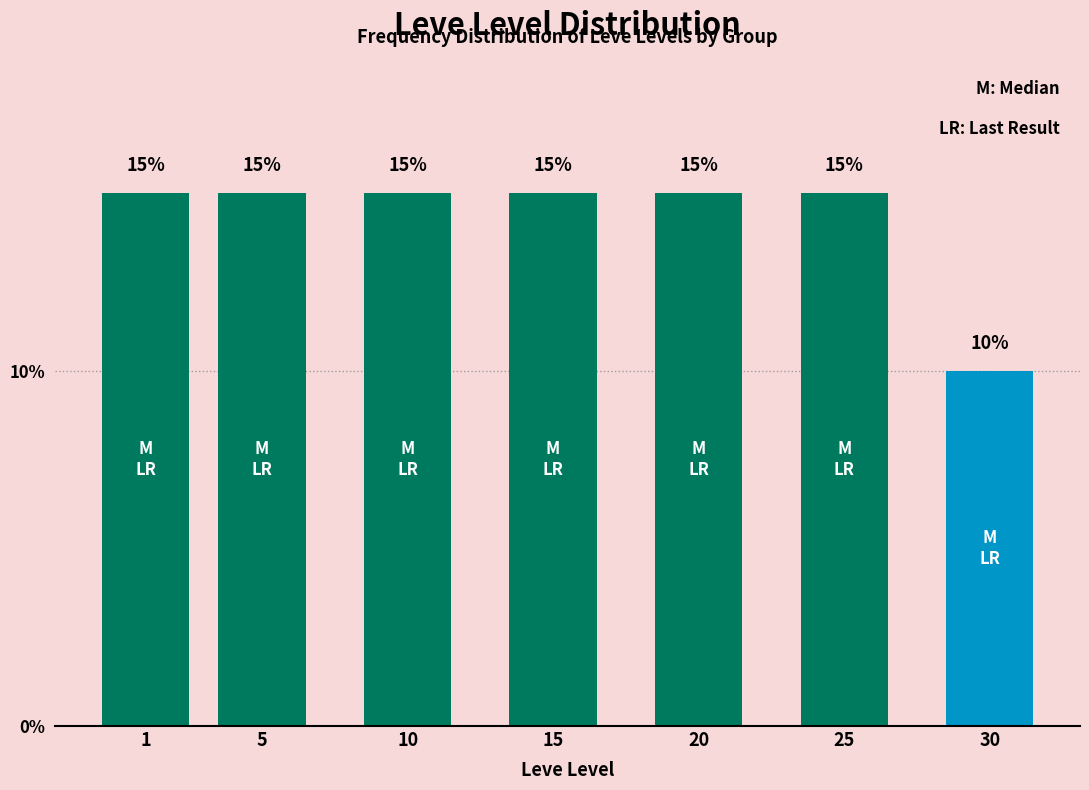

Reading left to right, list all the values displayed in this chart.

15	15	15	15	15	15	10